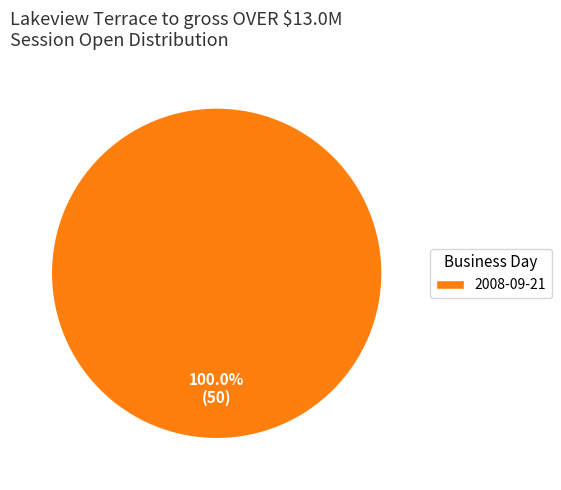

Is there any slice that represents more than half of the pie?

Yes